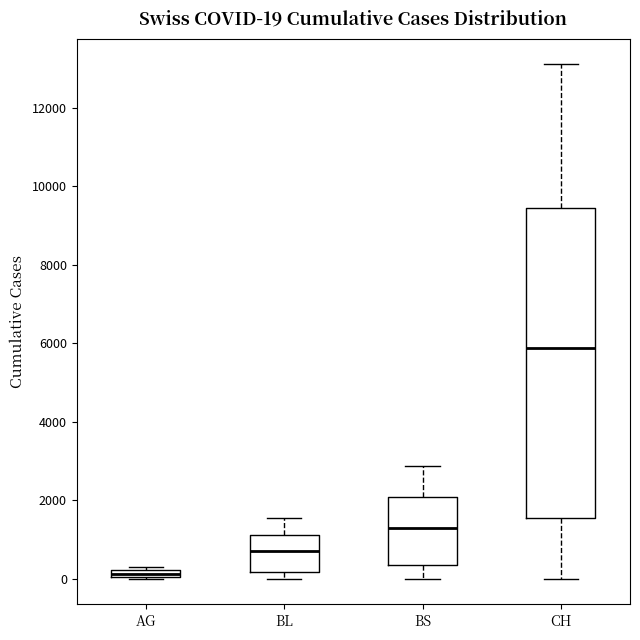

Comparing the boxes themselves (not the whiskers), which one is the tallest?

CH